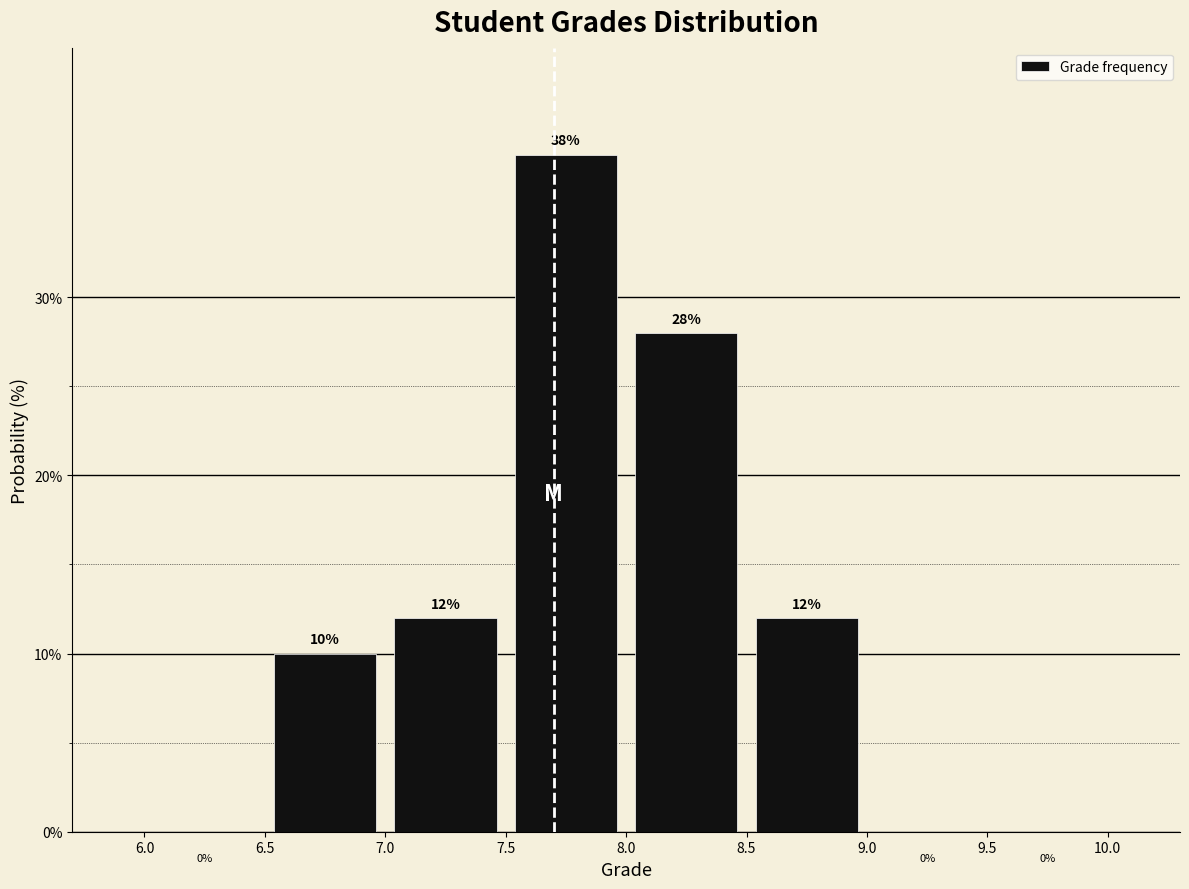

Over which range of the x-axis is the bar tallest?

7.5 to 8.0